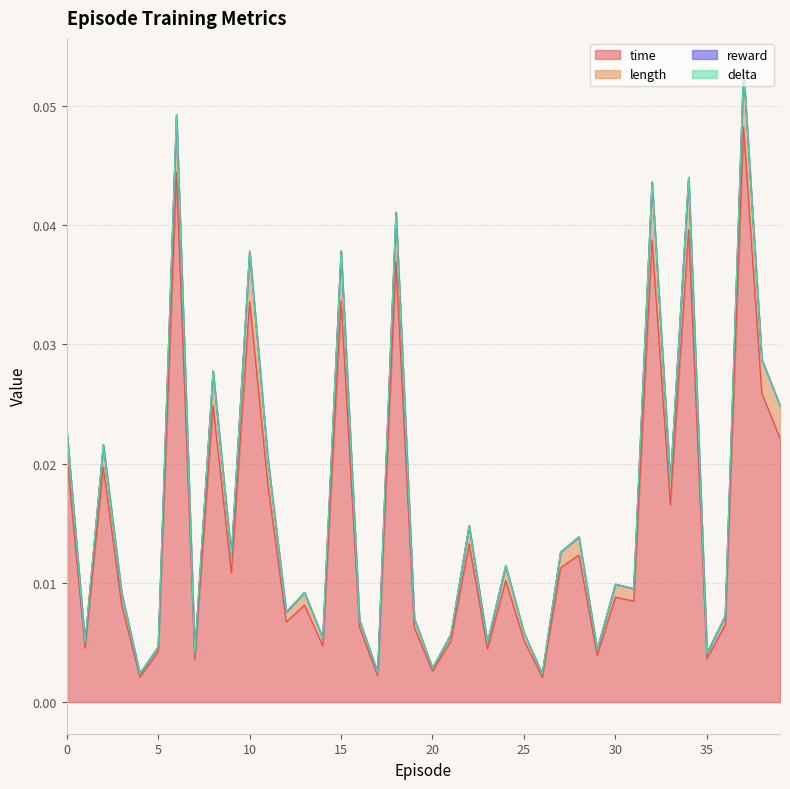

The value of length at 38 is 0.0. True or false?

True